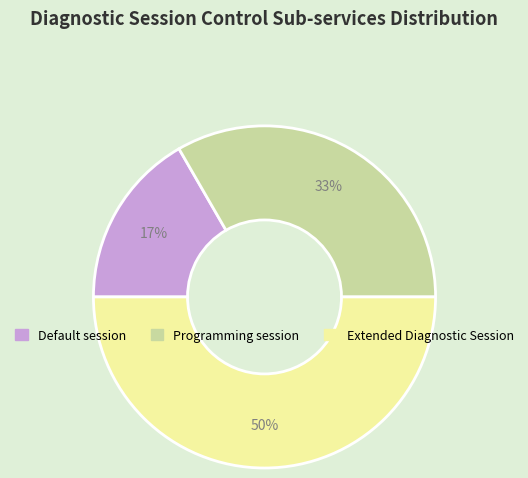

Does Programming session account for over 50% of the chart?

No